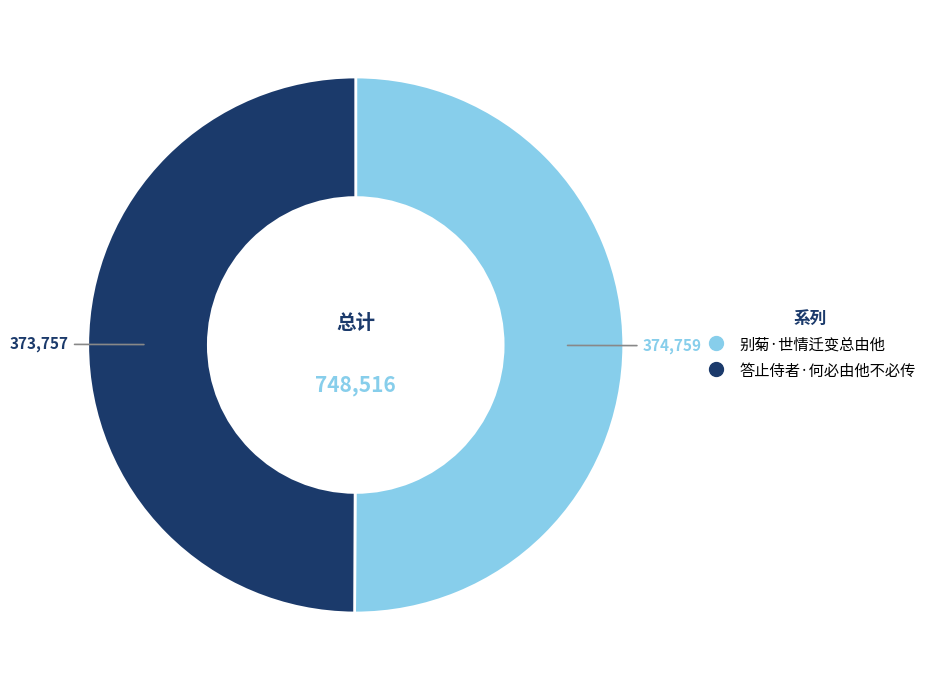

True or false: 别菊·世情迁变总由他 accounts for 50% of the total.

True